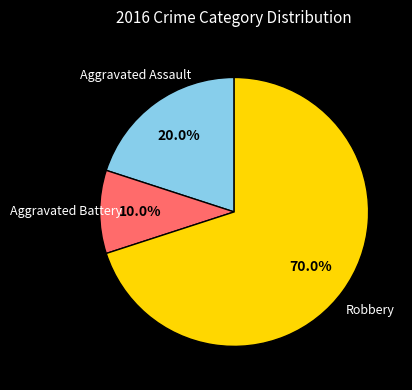

True or false: Aggravated Assault accounts for 12% of the total.

False